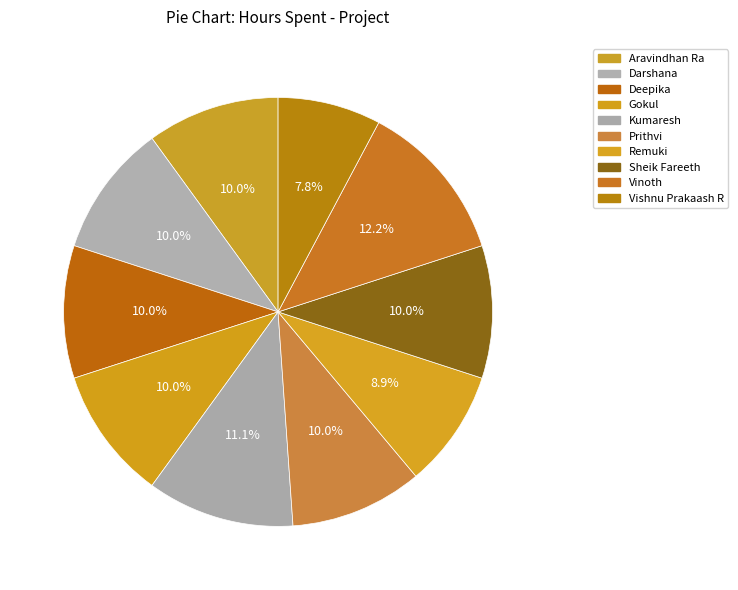

What percentage is the Prithvi slice, to the nearest percent?

10%